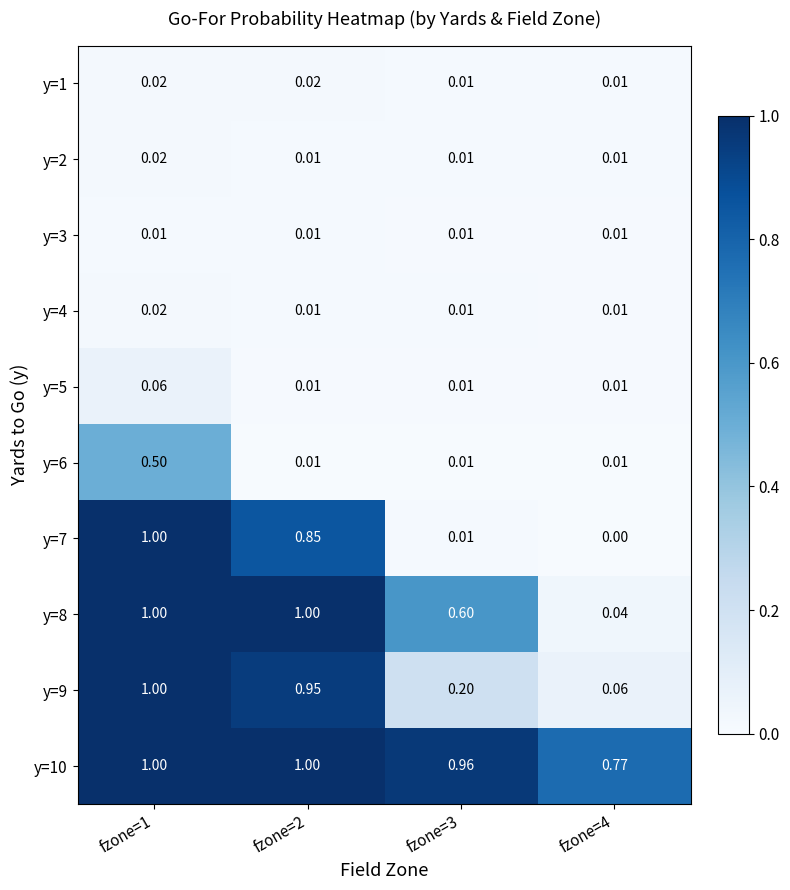

Is the value of y=3 at fzone=3 greater than the value of y=4 at fzone=1?

No